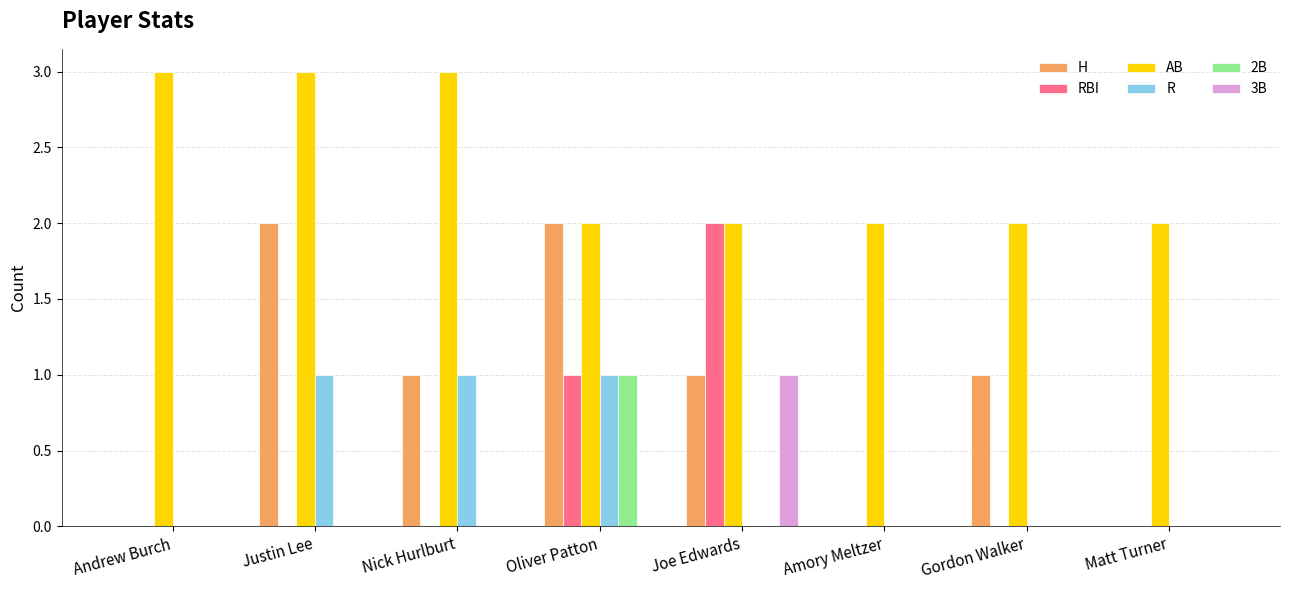

Is it true that AB equals 1 at Amory Meltzer?

False